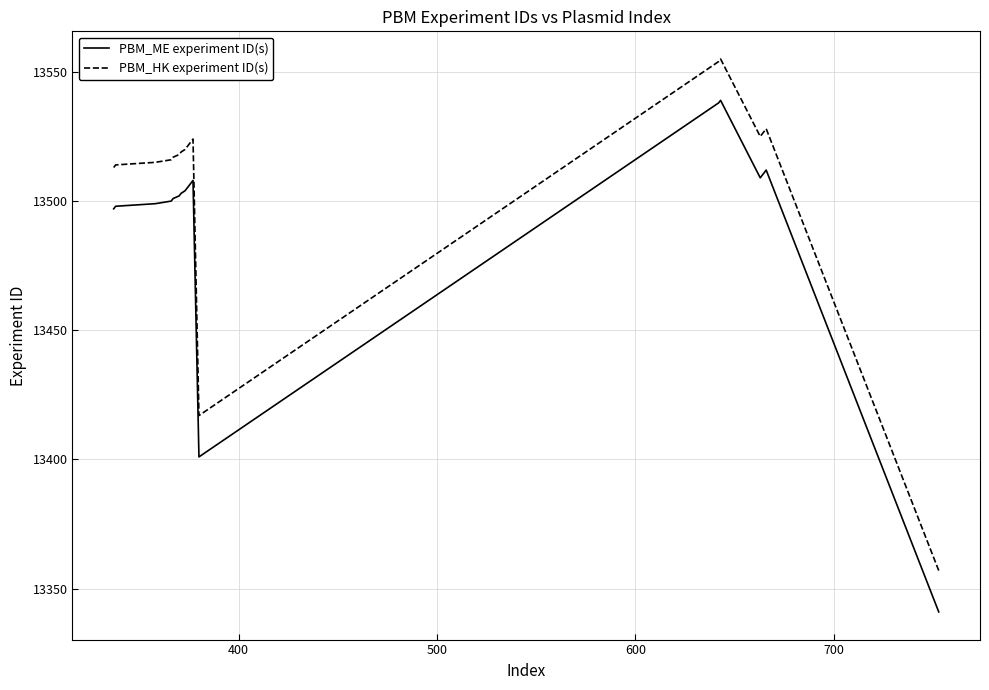

List the series in order of their peak value, lowest first.

PBM_ME experiment ID(s), PBM_HK experiment ID(s)